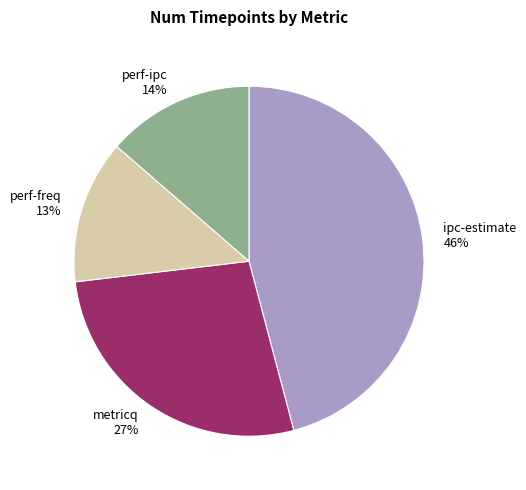

To the nearest percent, what is the difference between the metricq and ipc-estimate slice percentages?

19%